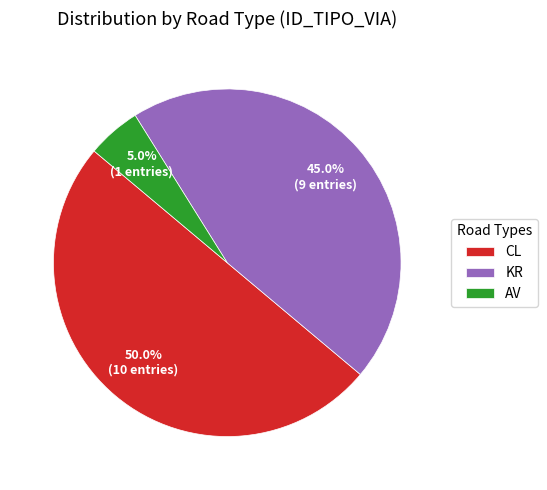

How many segments does this pie chart have?

3